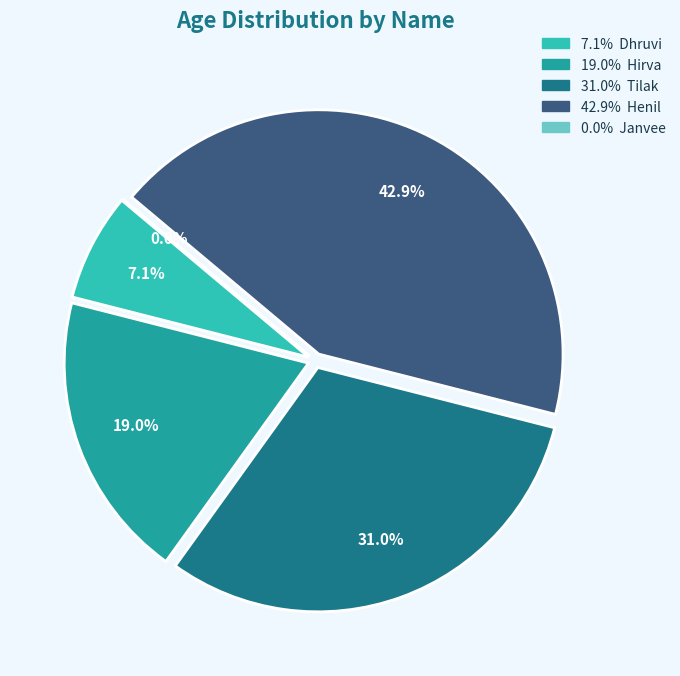

True or false: Hirva accounts for 10% of the total.

False